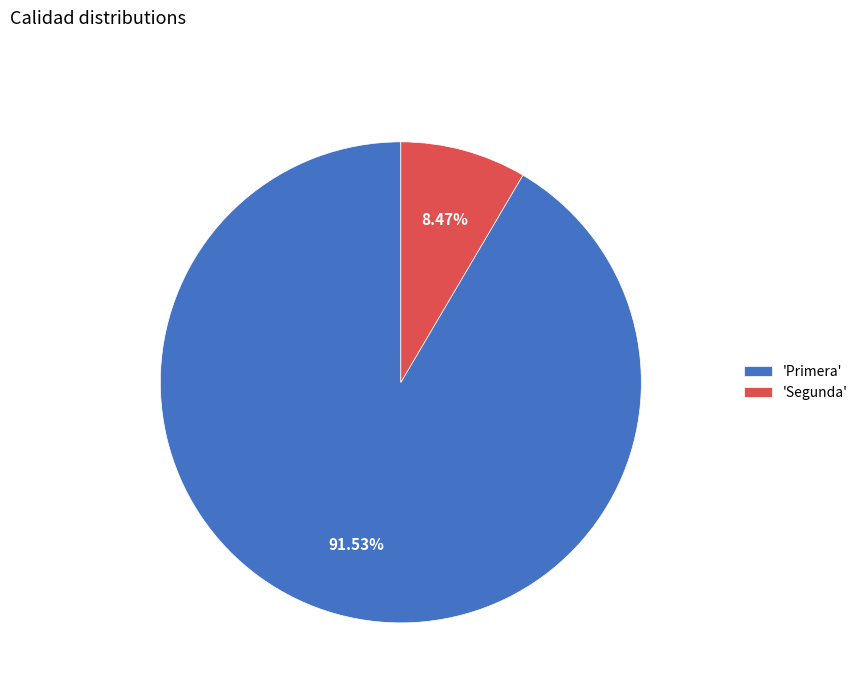

How many segments does this pie chart have?

2